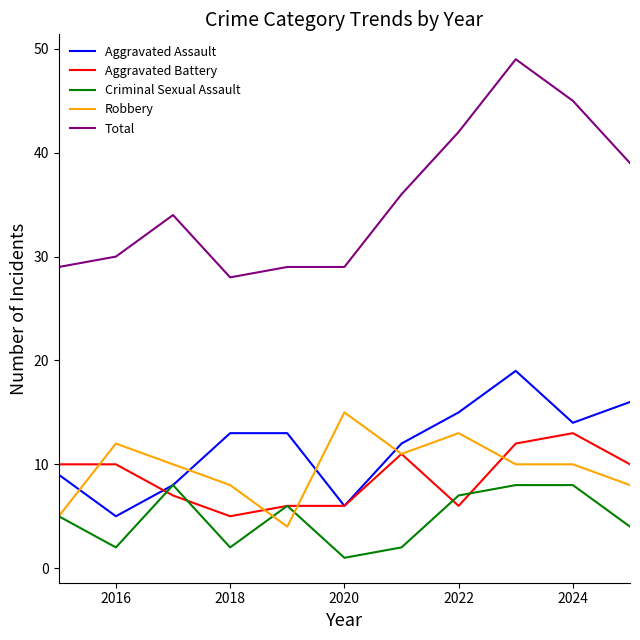

What is the maximum value for Aggravated Assault?

19